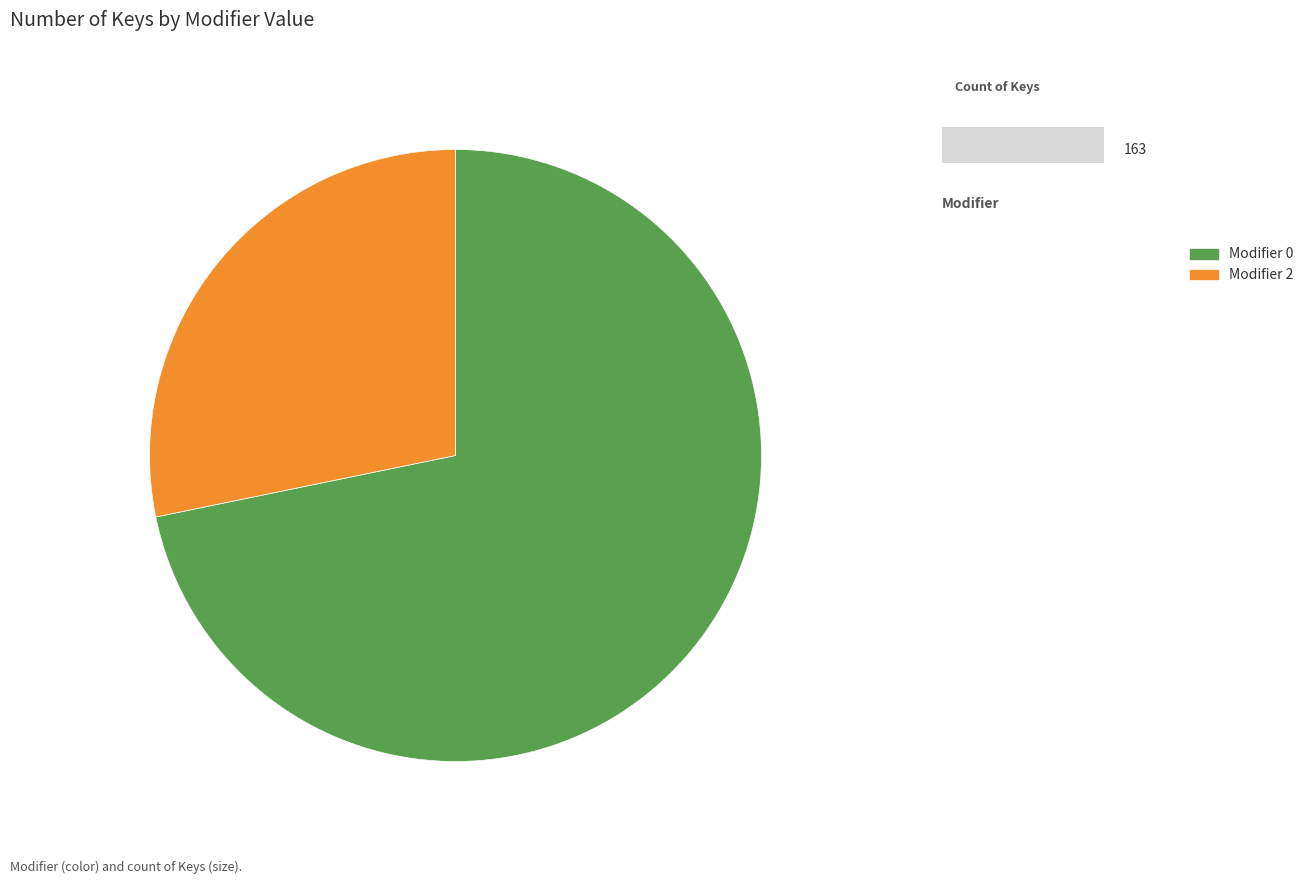

Which has a higher value, Modifier 0 or Modifier 2?

Modifier 0